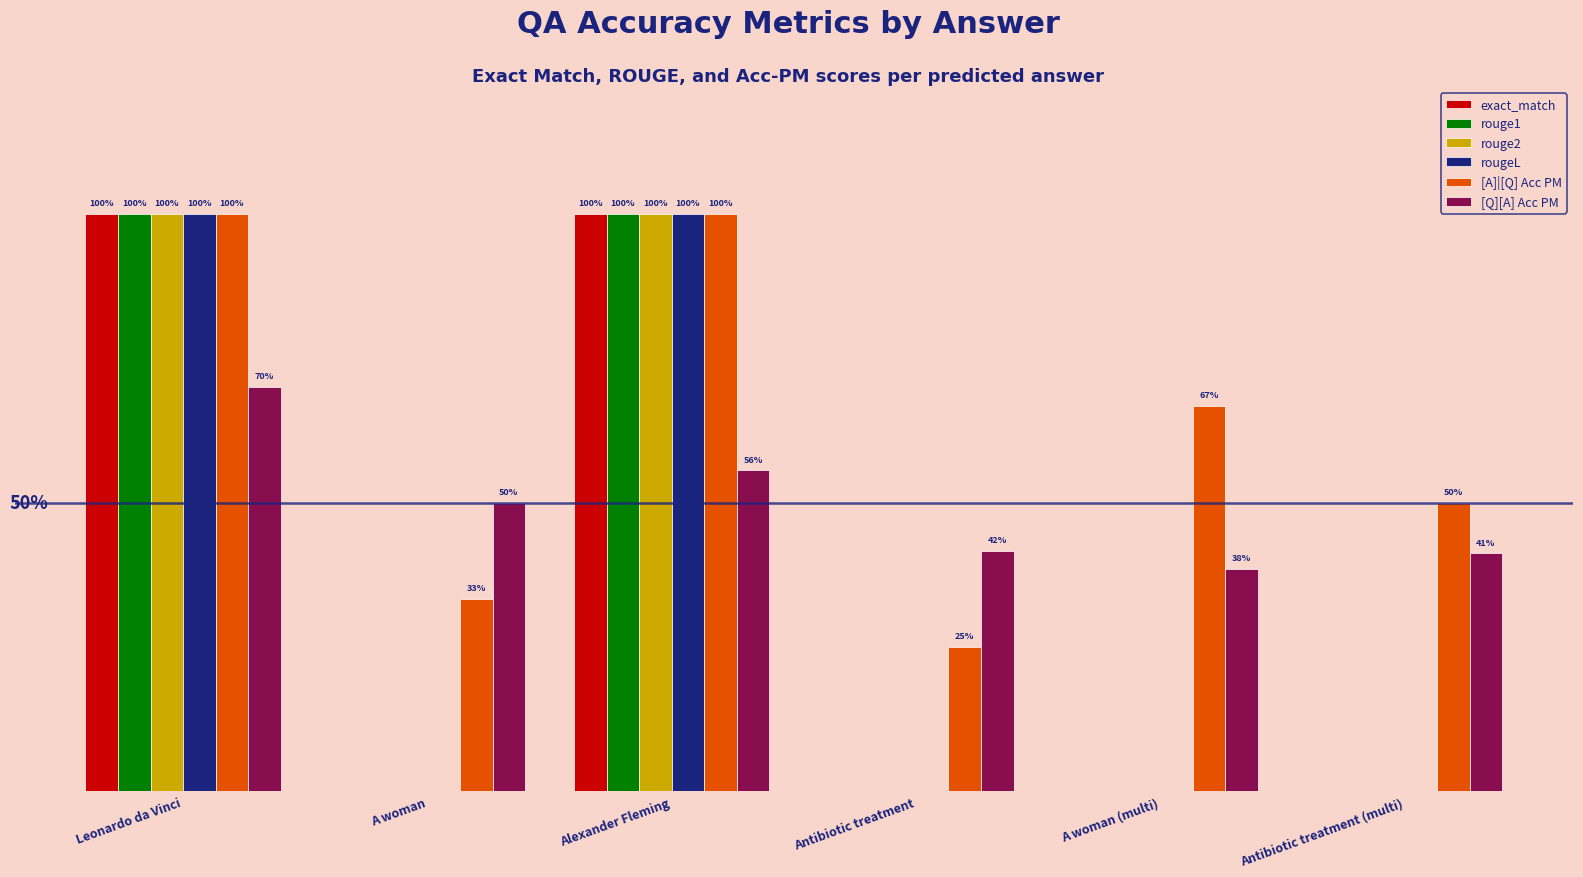

Reading left to right, list all the values displayed in this chart.

exact_match: 1.0	0.0	1.0	0.0	0.0	0.0
rouge1: 1.0	0.0	1.0	0.0	0.0	0.0
rouge2: 1.0	0.0	1.0	0.0	0.0	0.0
rougeL: 1.0	0.0	1.0	0.0	0.0	0.0
[A]|[Q] Acc PM: 1.0	0.3	1.0	0.2	0.7	0.5
[Q][A] Acc PM: 0.7	0.5	0.6	0.4	0.4	0.4